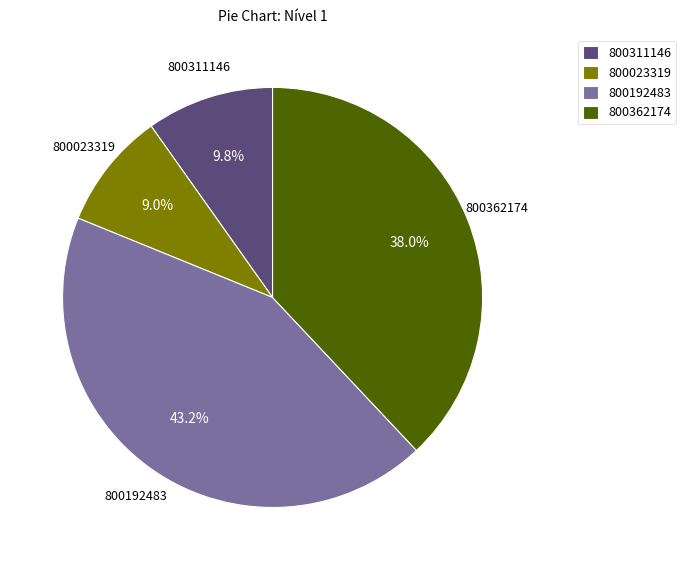

Is there a majority slice in this chart?

No